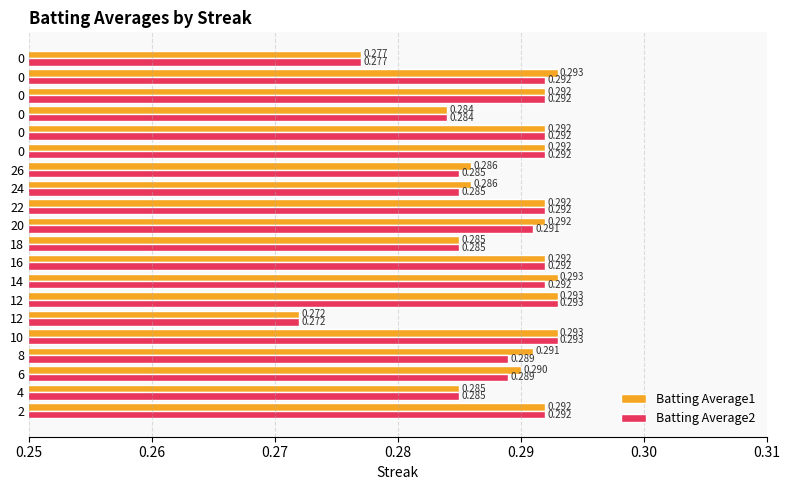

Count the number of data series in this chart.

2